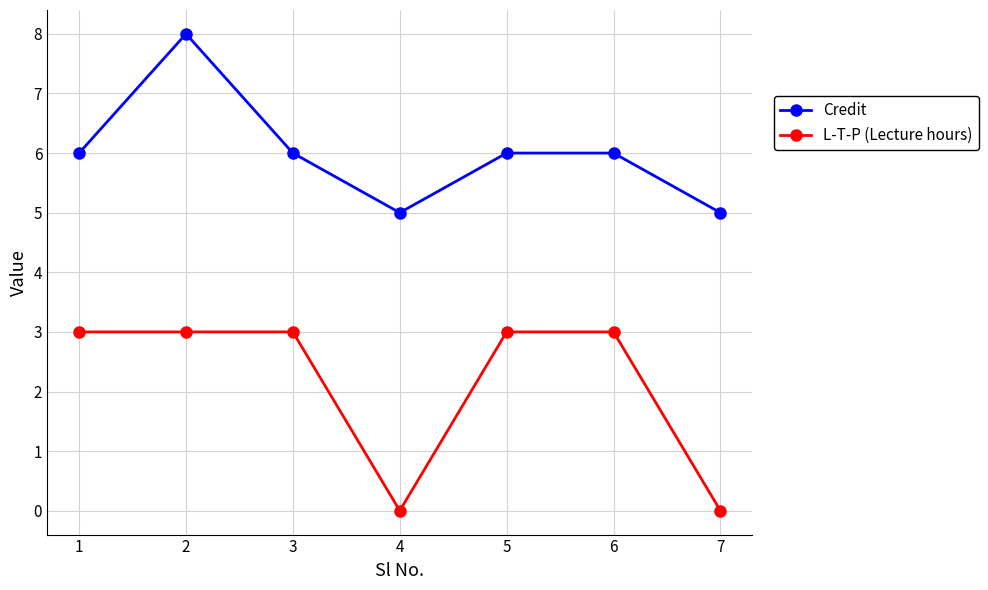

Reading left to right, extract all data points from this chart.

Credit: 6	8	6	5	6	6	5
L-T-P (Lecture hours): 3	3	3	0	3	3	0